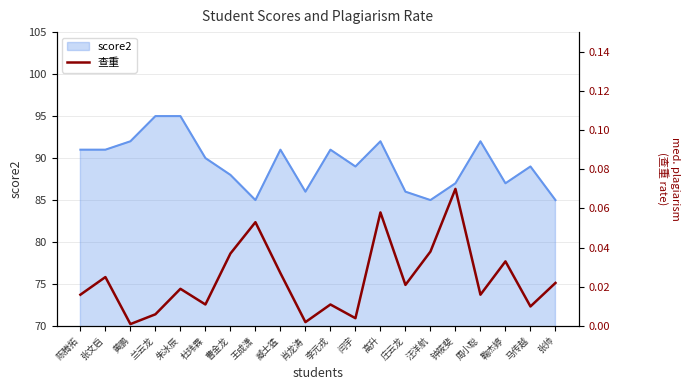

Is it true that score2 equals 19 at 李元戎?

False